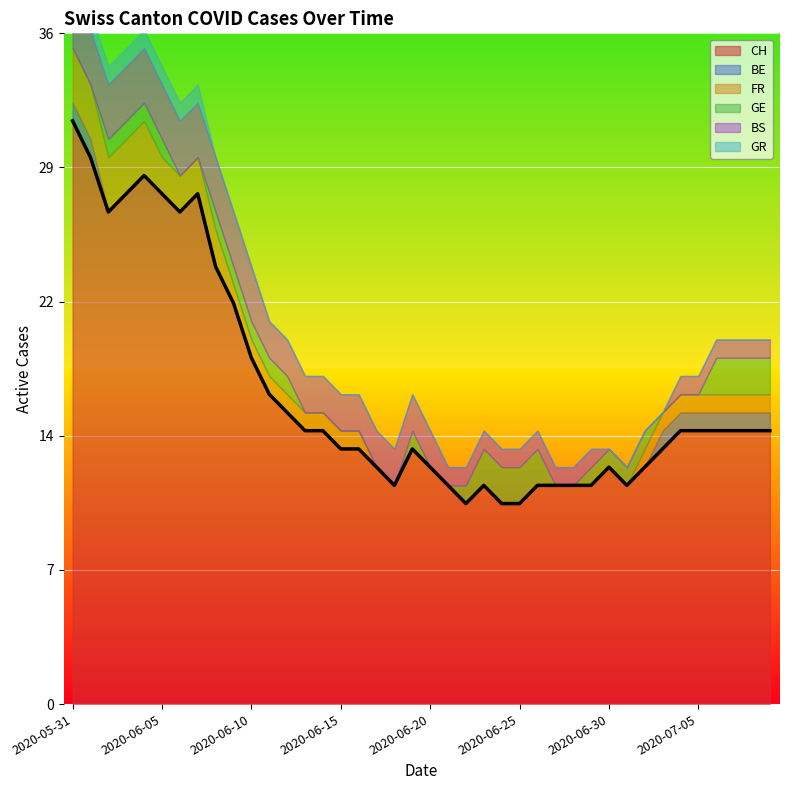

Which series has the largest range (max minus min)?

CH